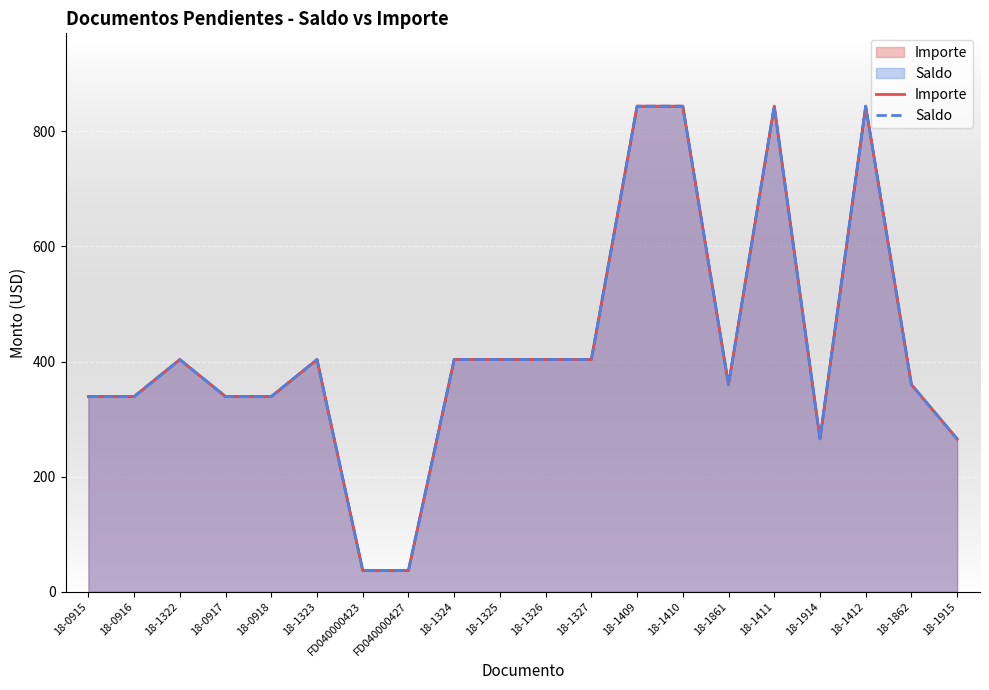

Reading left to right, transcribe all the data shown in this chart.

Importe: 18-0915=339.1	18-0916=339.1	18-1322=403.5	18-0917=339.1	18-0918=339.2	18-1323=403.5	FD040000423=37.0	FD040000427=37.0	18-1324=403.5	18-1325=403.5	18-1326=403.5	18-1327=403.5	18-1409=843.8	18-1410=843.8	18-1861=360.0	18-1411=843.8	18-1914=265.5	18-1412=843.8	18-1862=360.0	18-1915=265.5
Saldo: 18-0915=339.1	18-0916=339.1	18-1322=403.5	18-0917=339.1	18-0918=339.2	18-1323=403.5	FD040000423=37.0	FD040000427=37.0	18-1324=403.5	18-1325=403.5	18-1326=403.5	18-1327=403.5	18-1409=843.8	18-1410=843.8	18-1861=360.0	18-1411=843.8	18-1914=265.5	18-1412=843.8	18-1862=360.0	18-1915=265.5